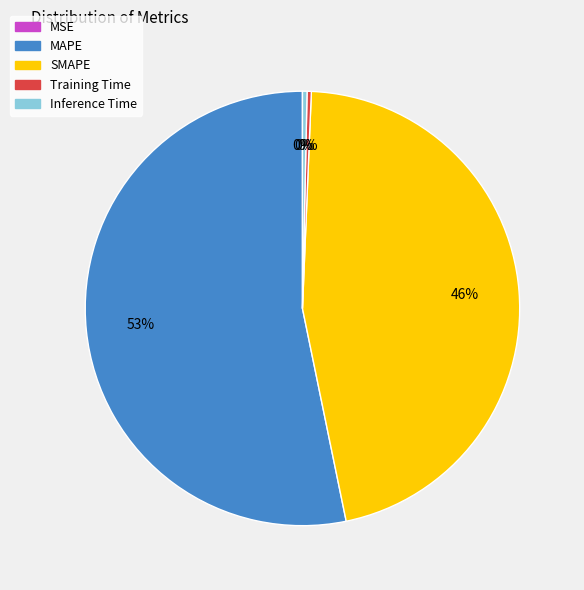

What is the largest slice in the pie chart?

MAPE